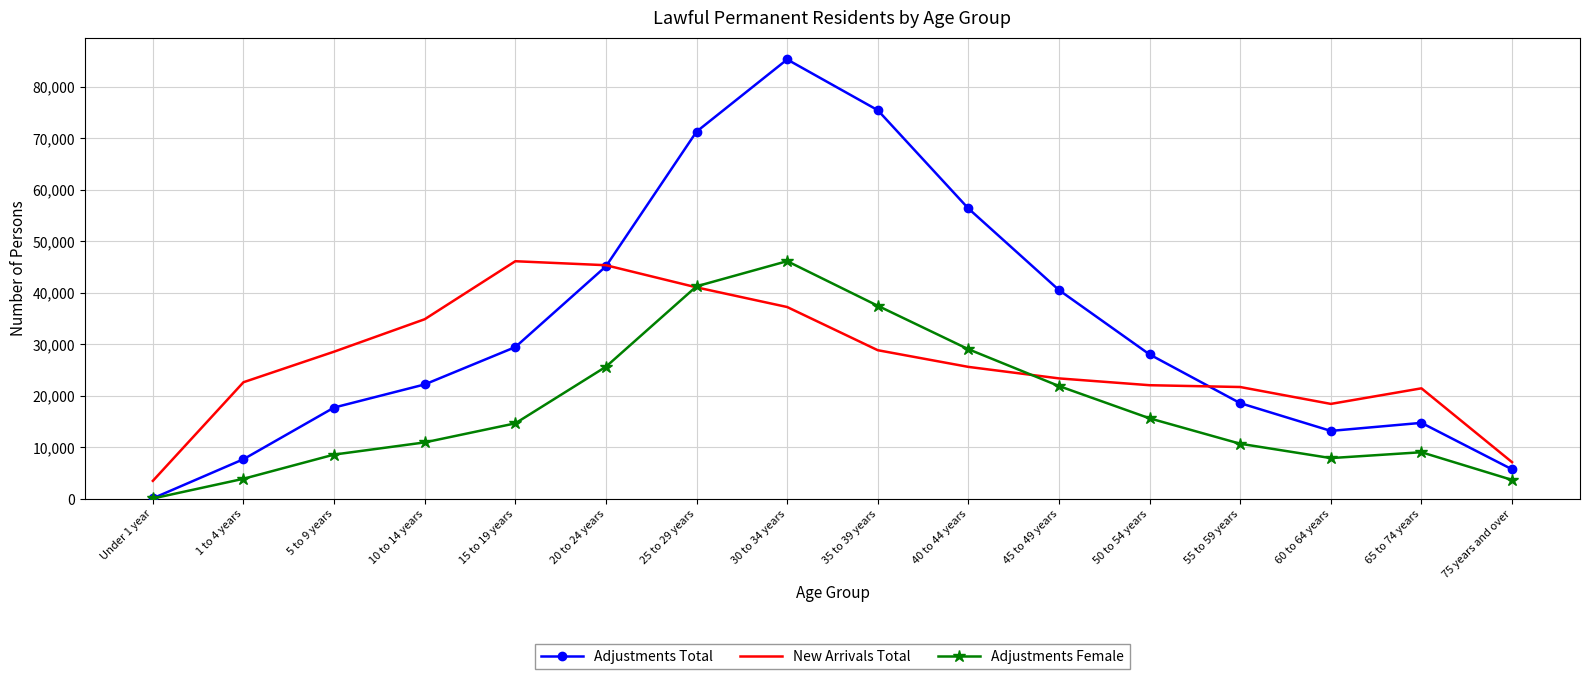

Which series has the widest spread of values?

Adjustments Total